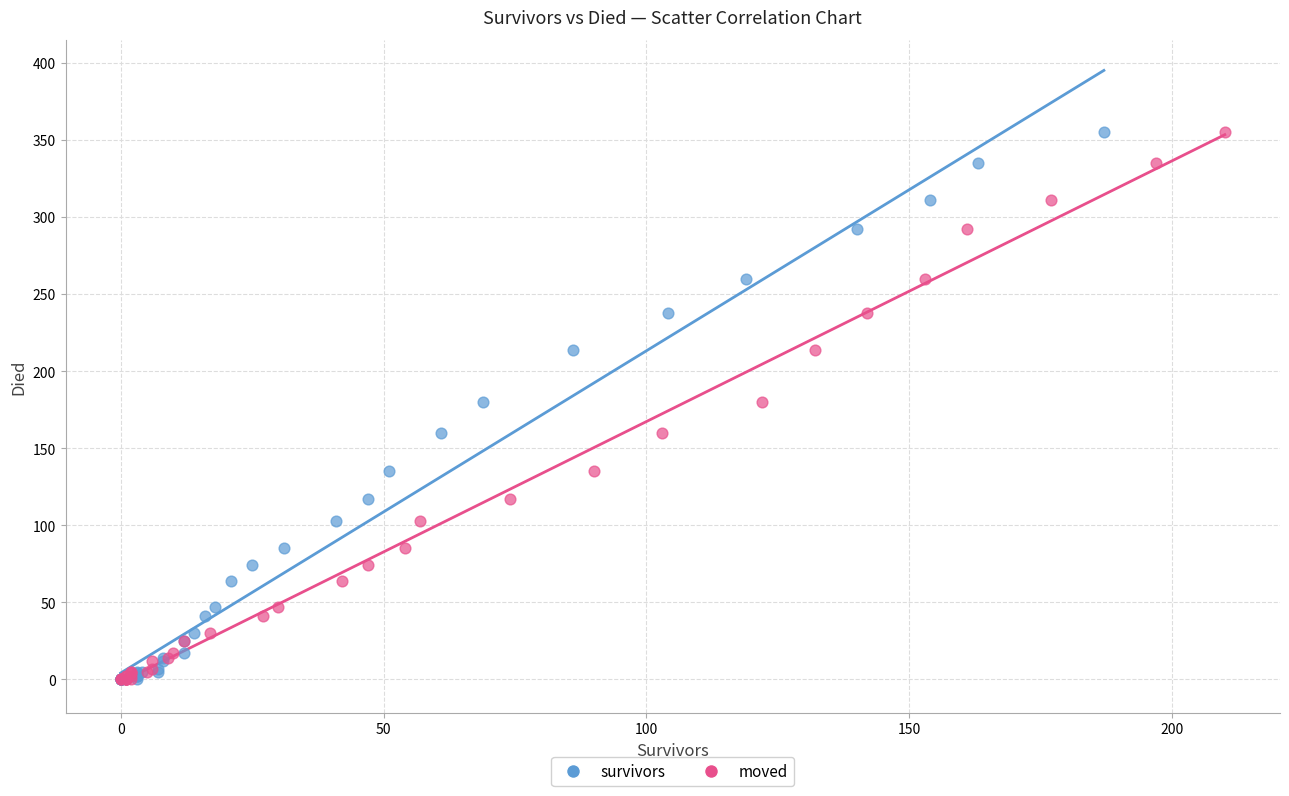

What are all the series names shown in the legend?

survivors, moved